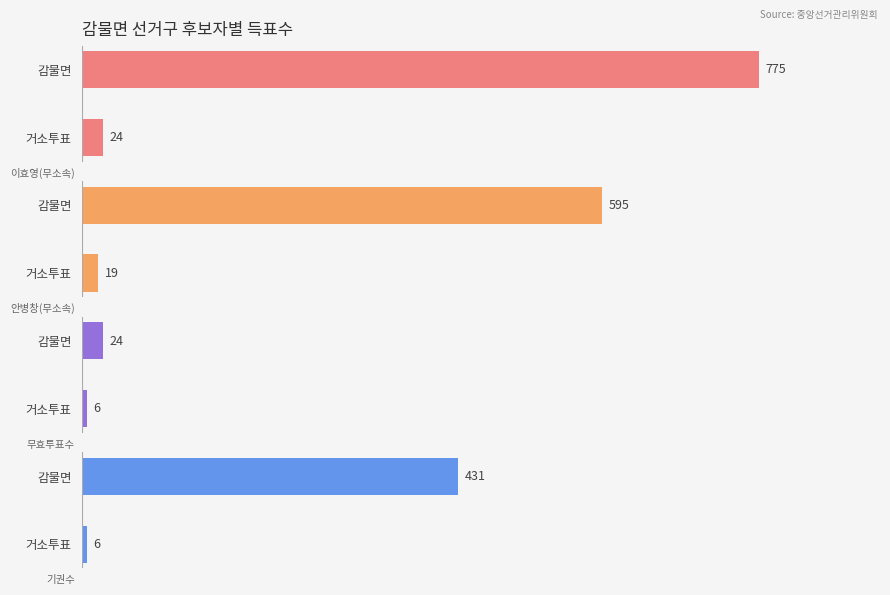

The 무효투표수 series shows 36 at 감물면. True or false?

False